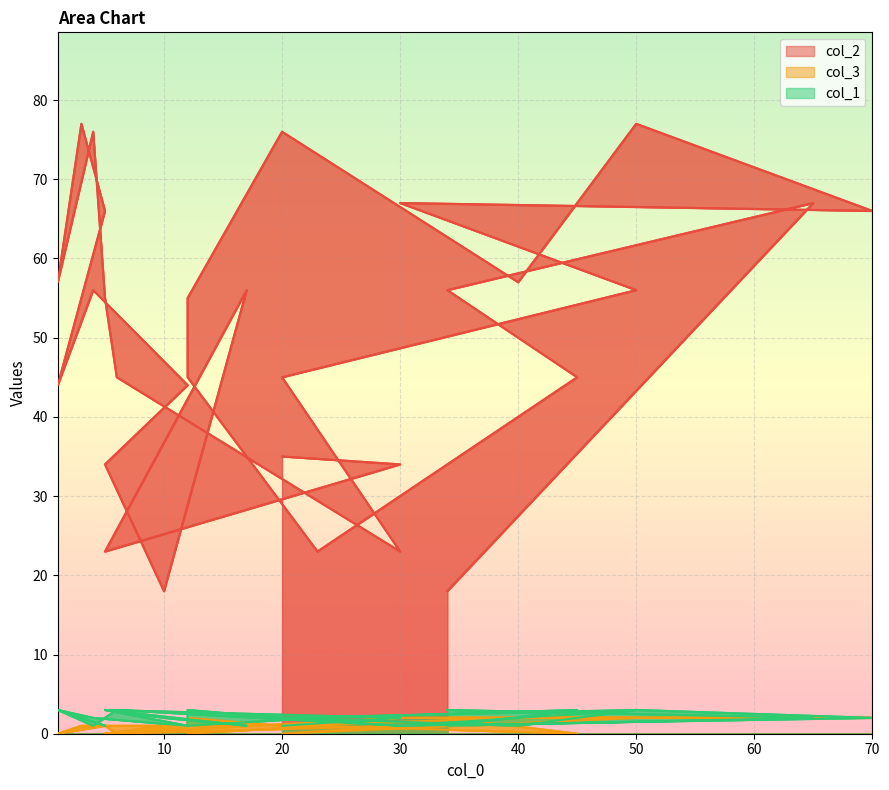

Reading left to right, what are all the values shown in this chart?

col_2: 35	34	23	56	18	34	44	56	44	66	77	57	76	55	45	23	45	56	67	66	77	57	76	55	45	23	45	56	67	18
col_3: 1	2	0	1	1	0	1	1	0	1	1	0	1	1	0	1	0	2	2	2	2	2	1	2	0	1	0	2	2	2
col_1: 1	2	3	1	2	3	1	2	3	1	2	3	1	2	3	1	2	3	1	2	3	1	2	3	1	2	3	1	2	3